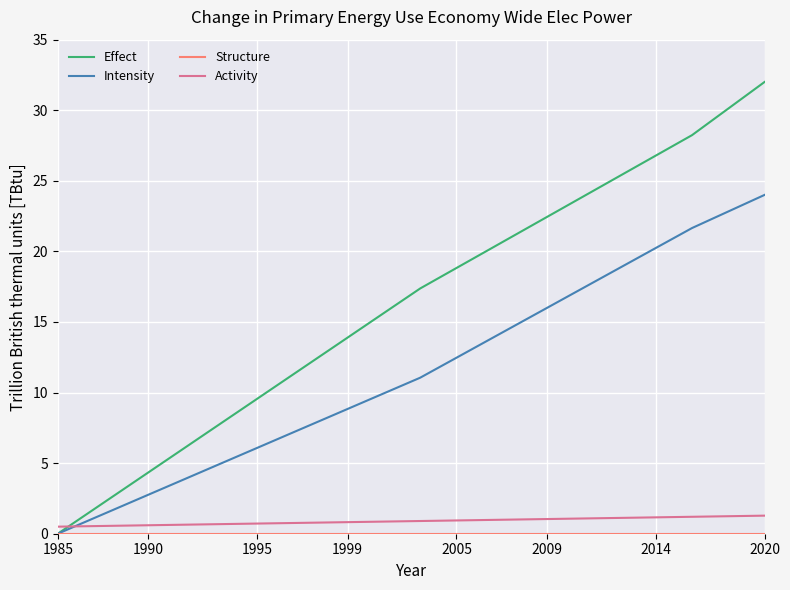

Which series has the largest total across all categories?

Effect